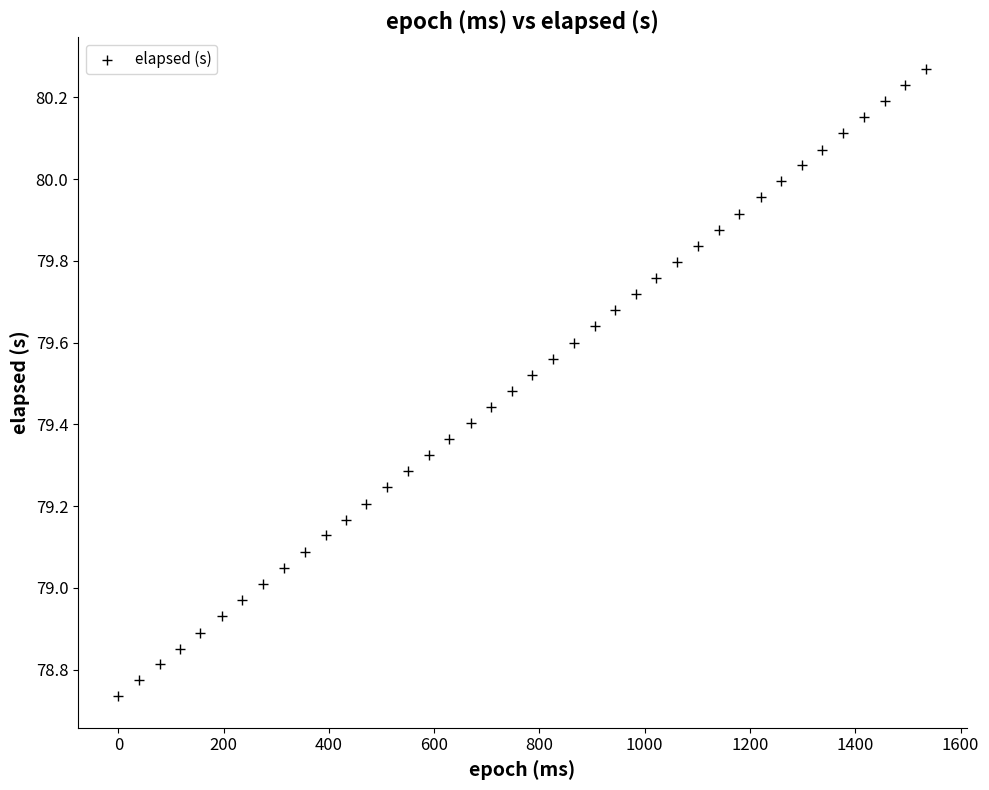

What is the range of Y values (max minus min)?

1.5